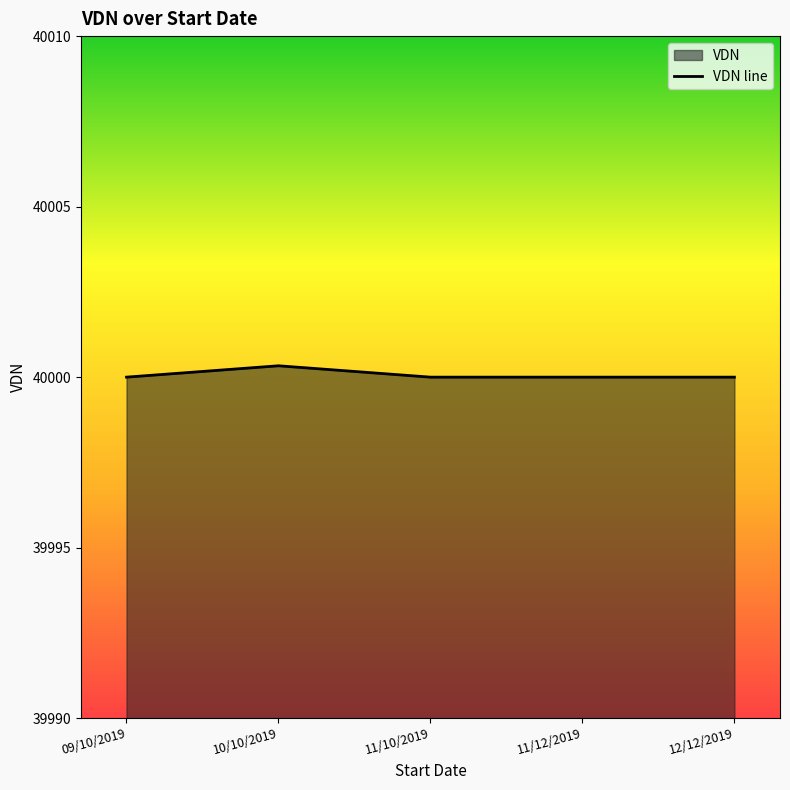

At which category does the data reach its first local peak?

10/10/2019